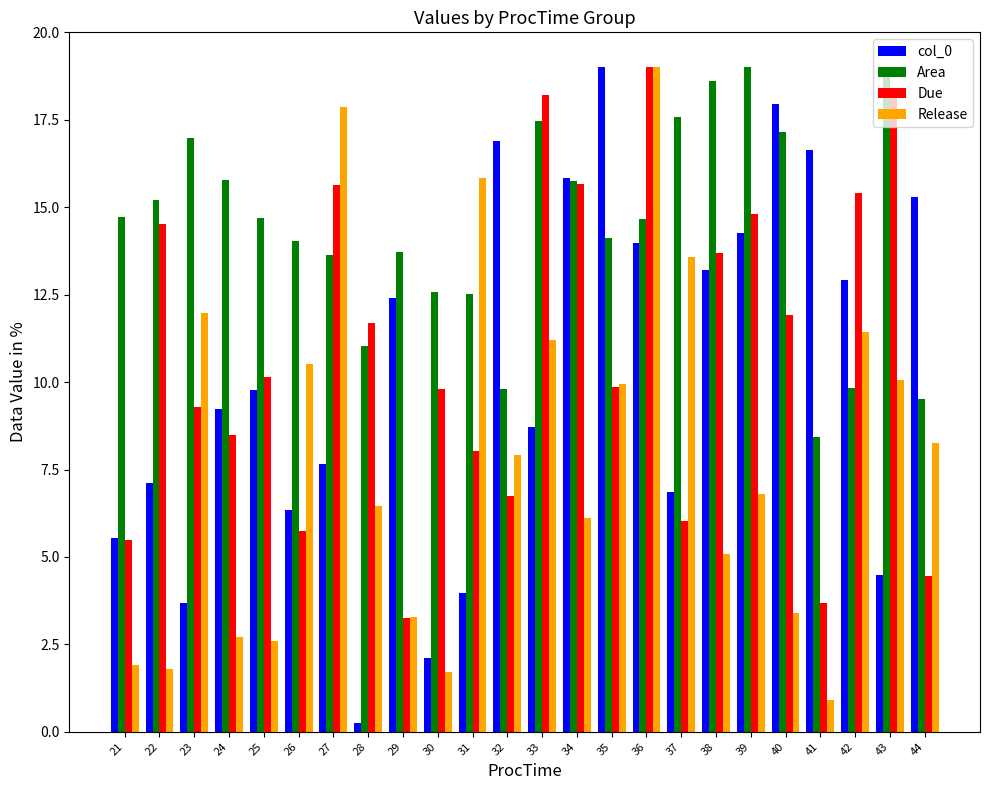

What are all the series names shown in the legend?

col_0, Area, Due, Release